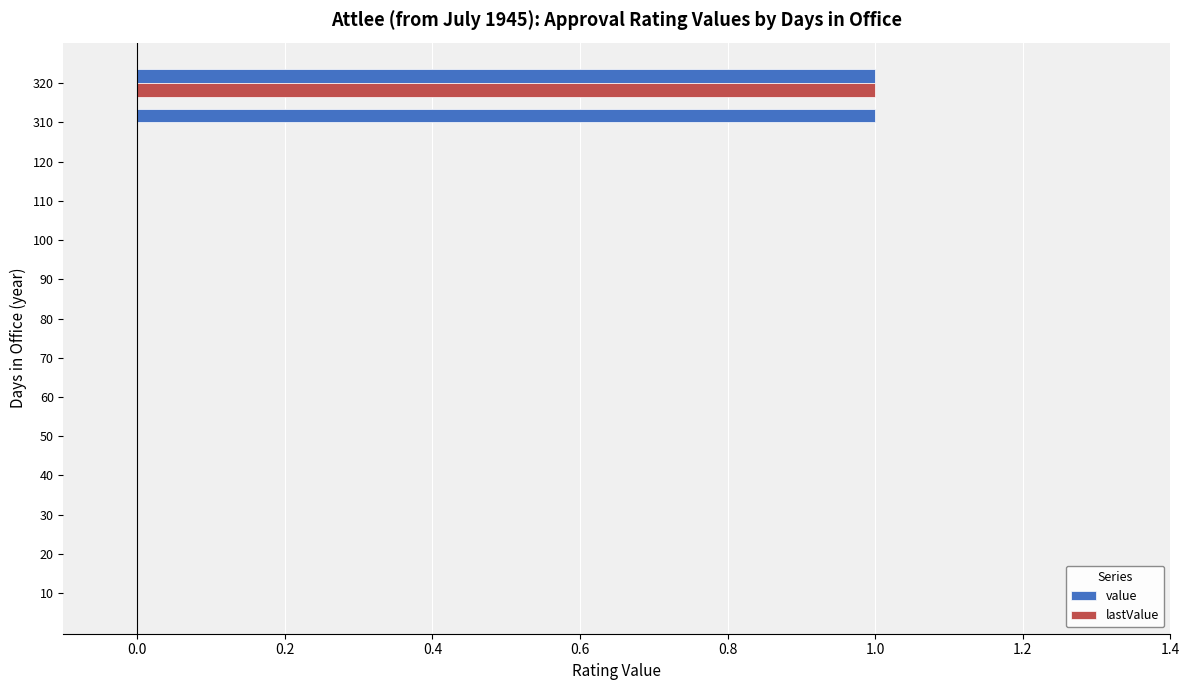

Which category has the highest value in the lastValue series?

320